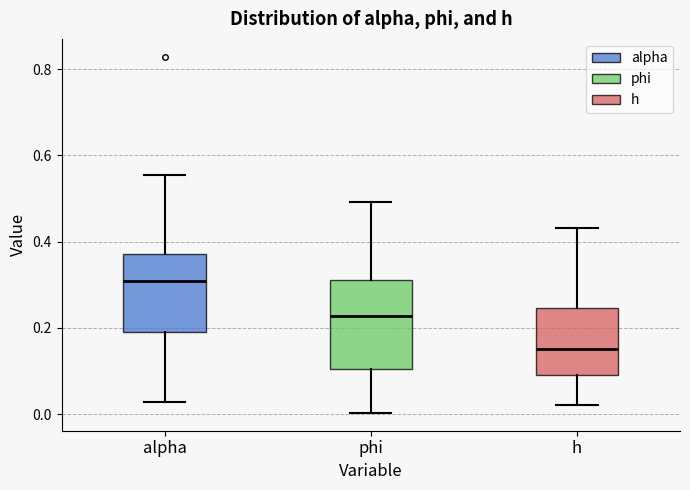

Which box has the lowest median line?

h